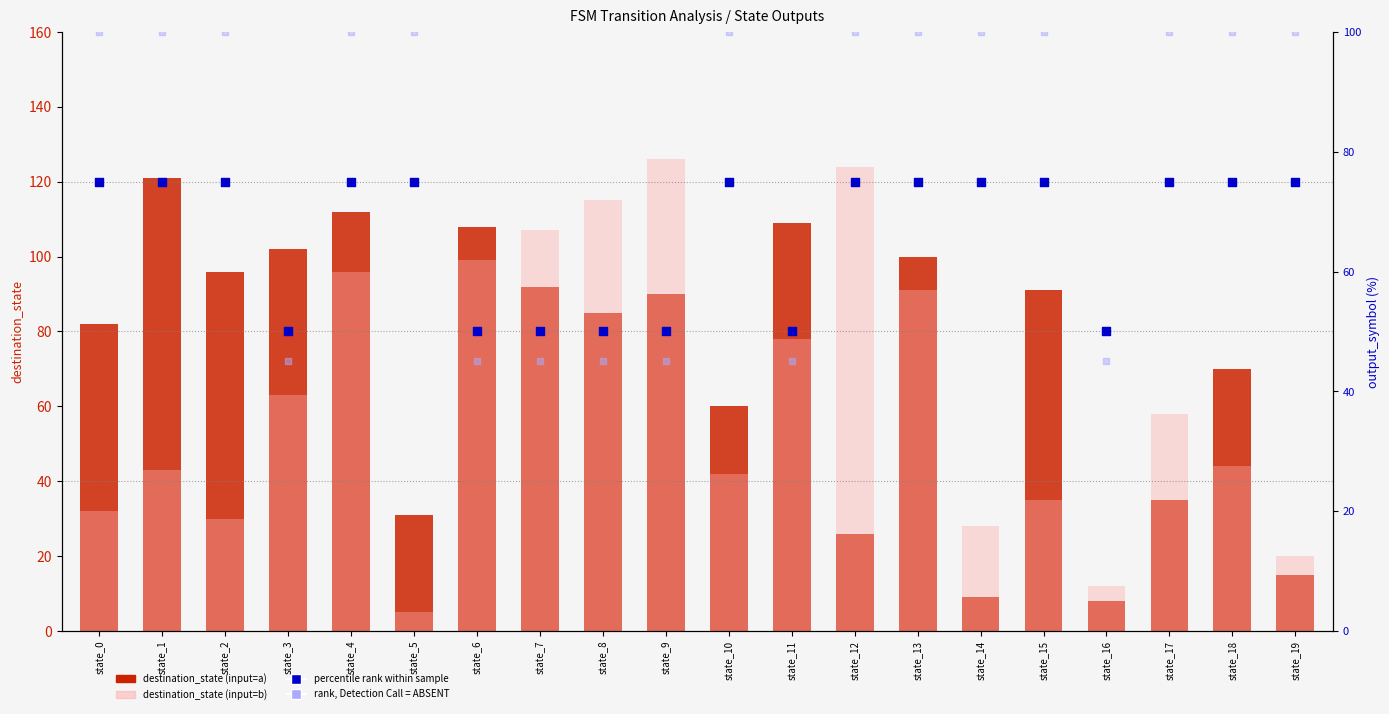

At how many categories does at least one series exceed 125?

1